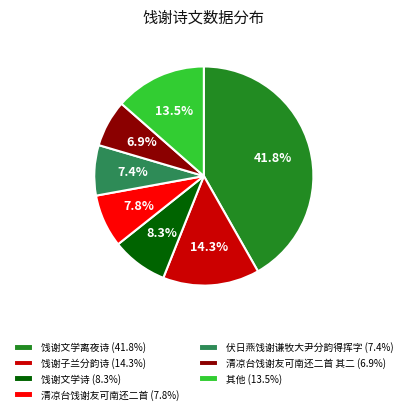

Is 其他 (13.5%) the majority of the pie?

No